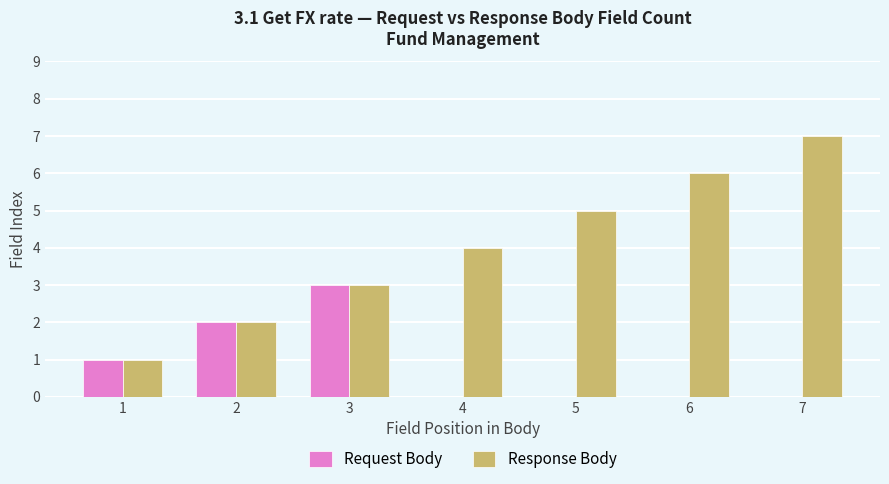

How many data points does each series have?

7